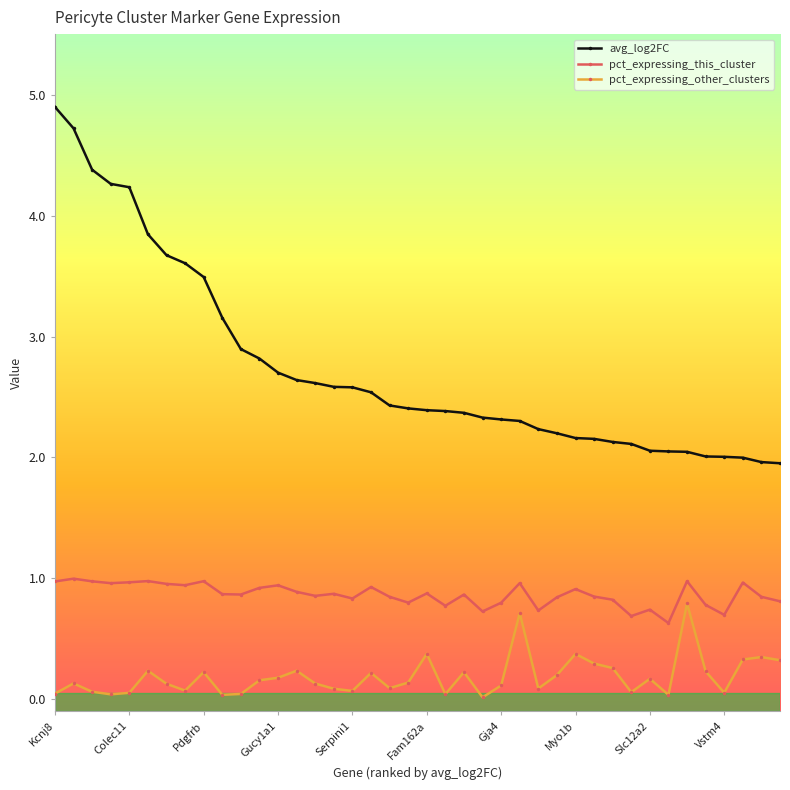

At how many categories does at least one series exceed 3?

10